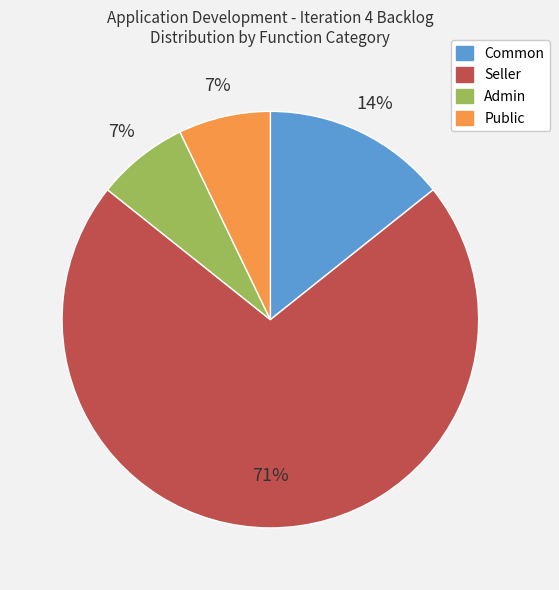

What percentage is the Common slice, to the nearest percent?

14%